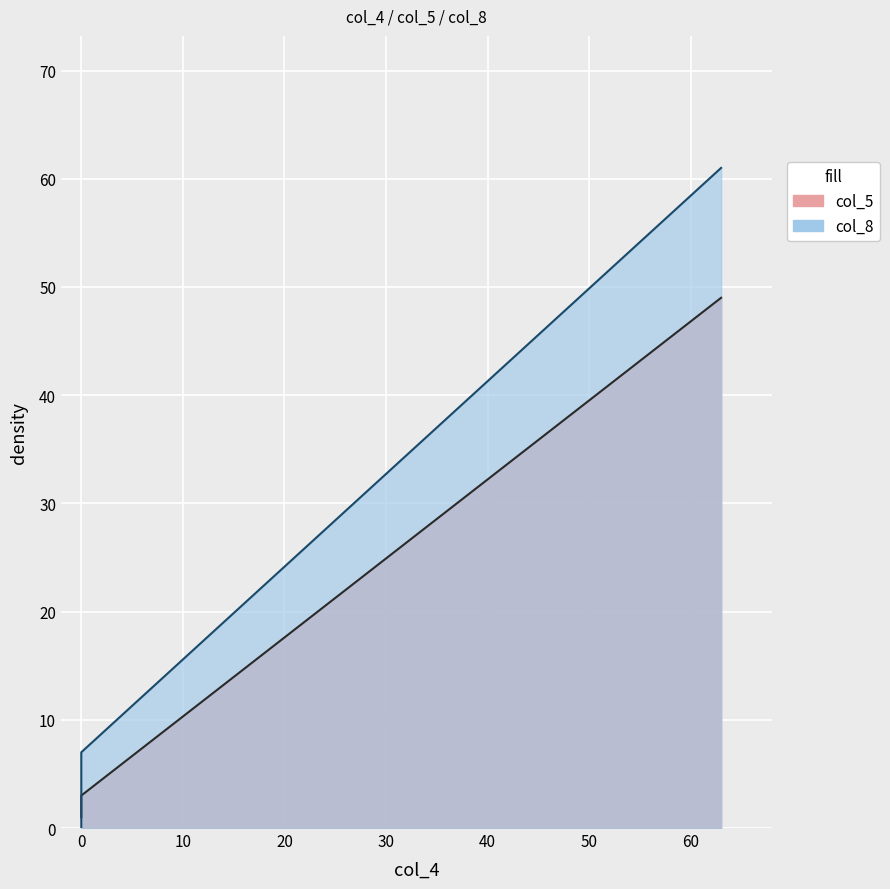

What are all the series names shown in the legend?

col_5, col_8